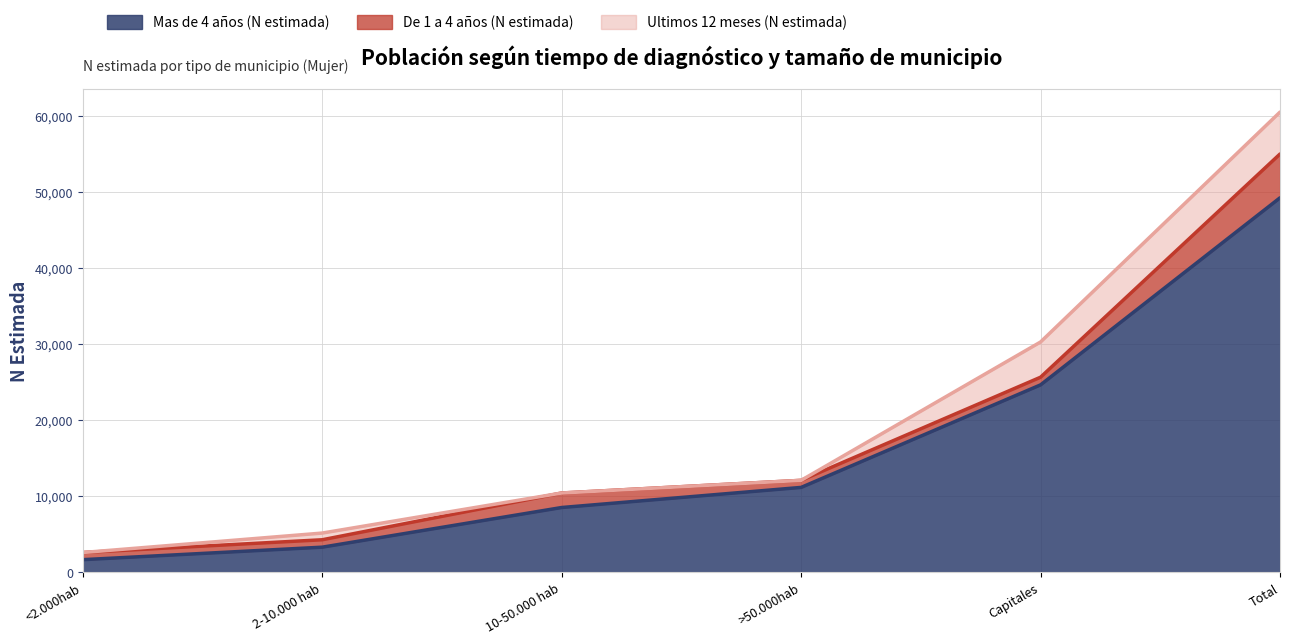

At which label does De 1 a 4 años (N estimada) first exceed 1006?

10-50.000 hab